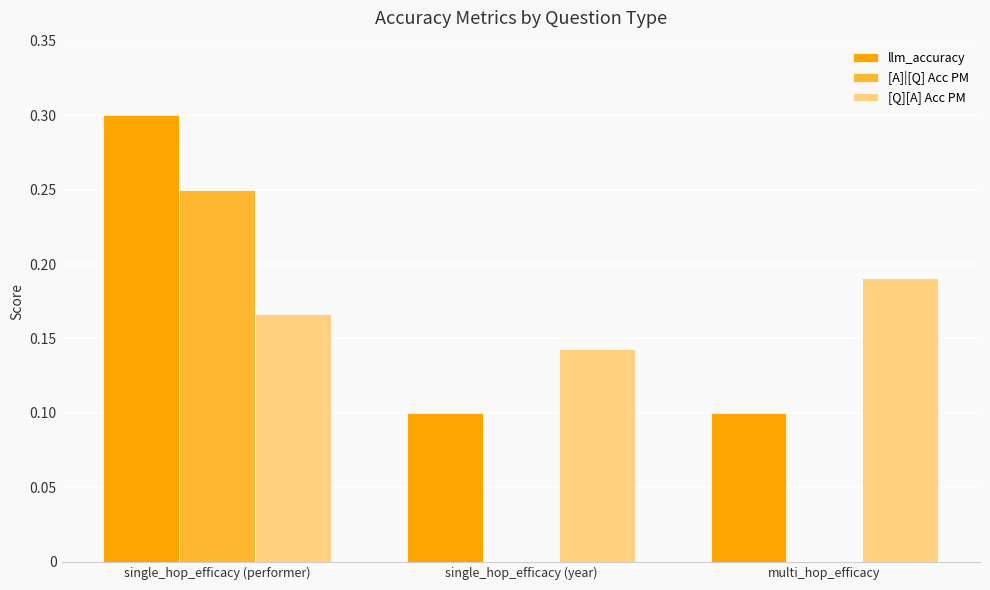

What is the sum of all [Q][A] Acc PM values?

0.5